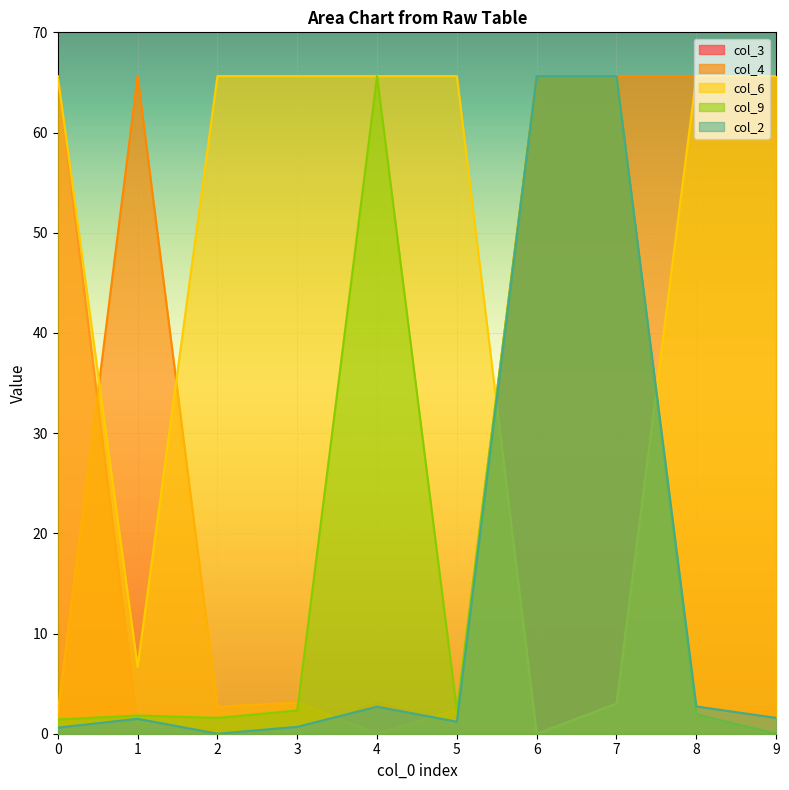

Which label corresponds to the smallest value in the chart?

3